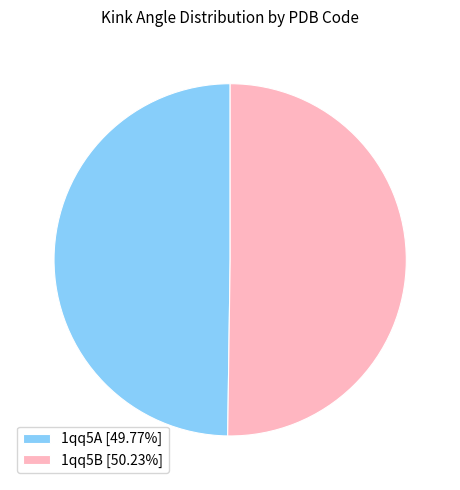

Approximately how many times larger is the value at 1qq5A [49.77%] compared to 1qq5B [50.23%]?

1.0